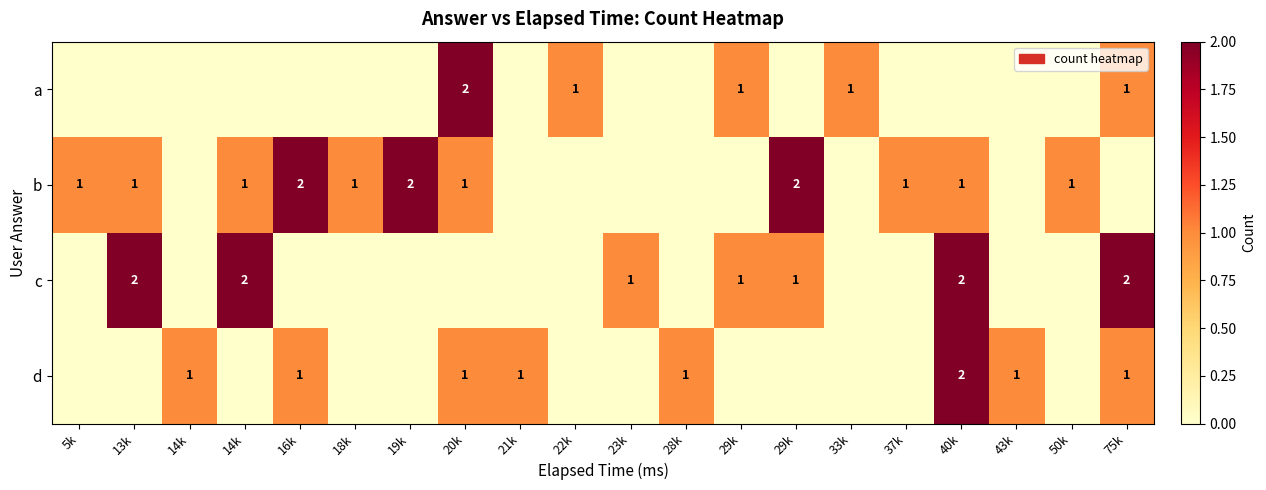

Is it true that row_1 equals 2 at 29k?

True